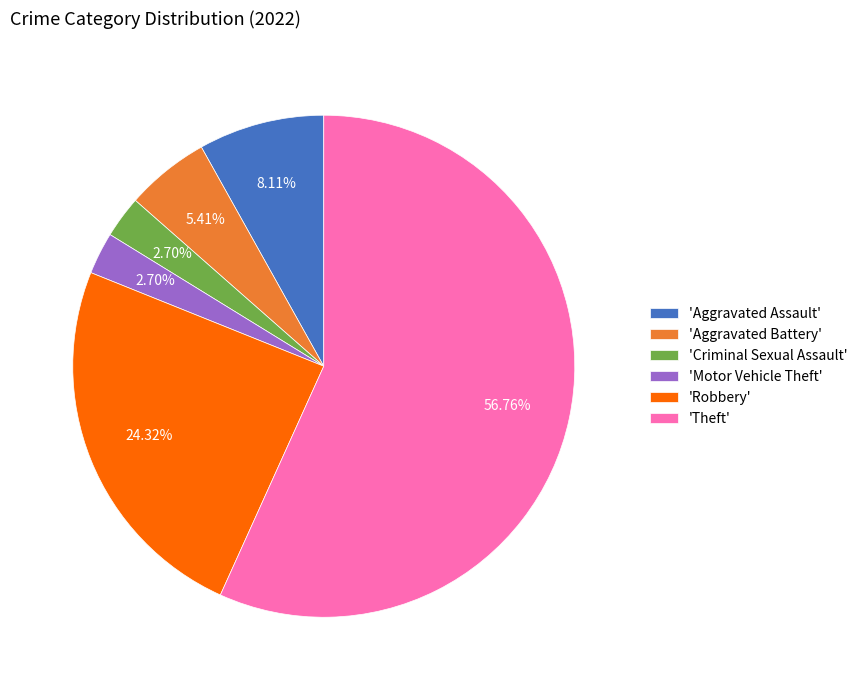

Approximately how many times larger is the value at 'Motor Vehicle Theft' compared to 'Criminal Sexual Assault'?

1.0